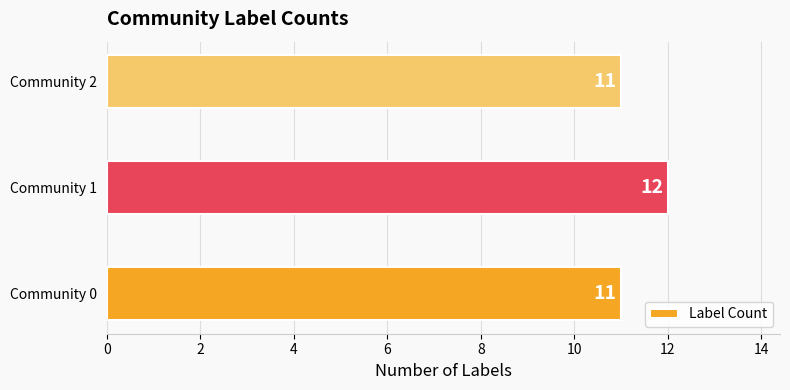

What is the average value?

11